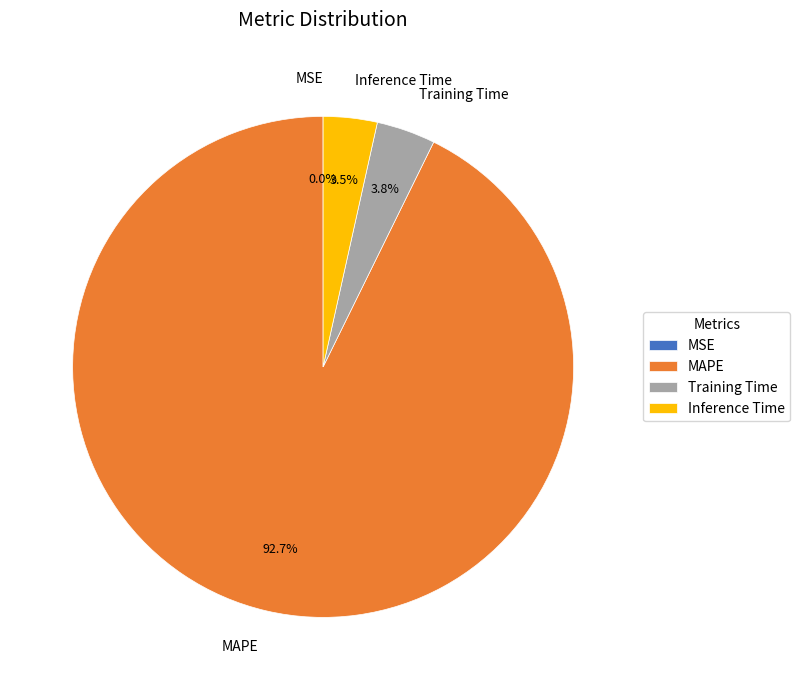

Which category accounts for the majority?

MAPE